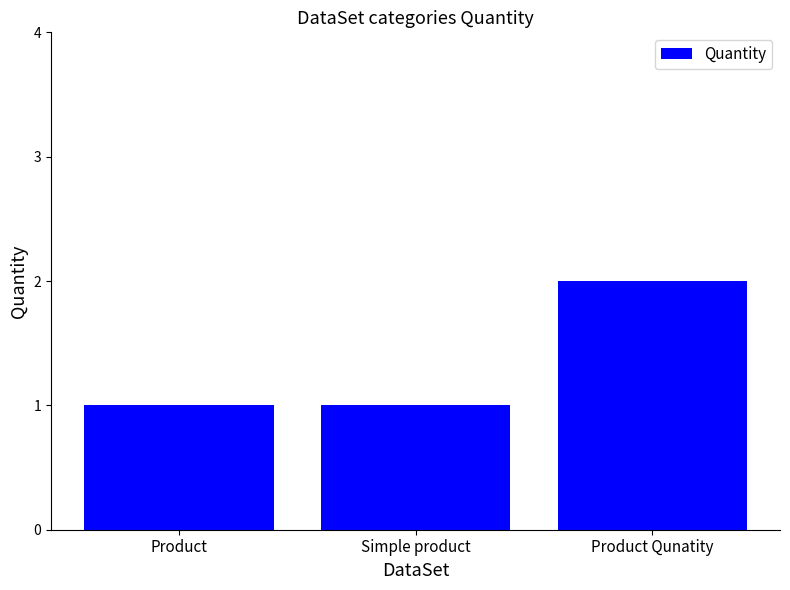

The chart shows a value of 1 at Simple product. True or false?

True